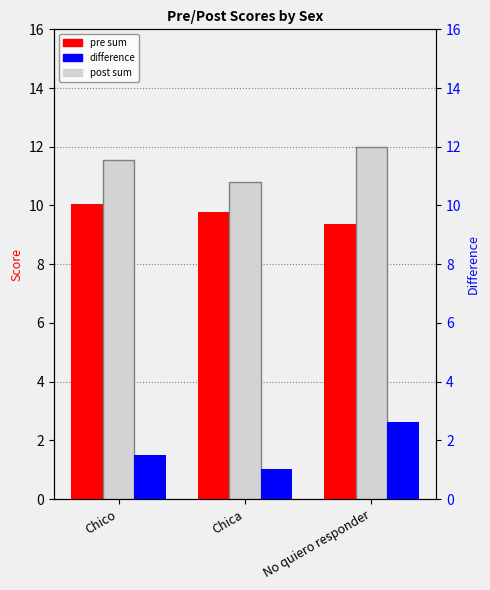

How many groups of bars are there?

3